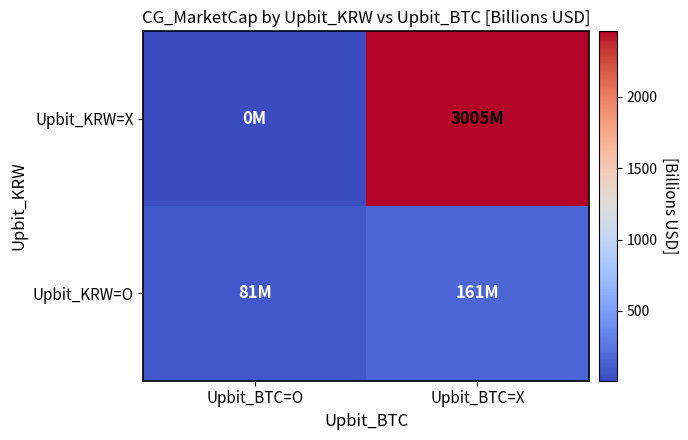

Count the number of categories in the chart.

2